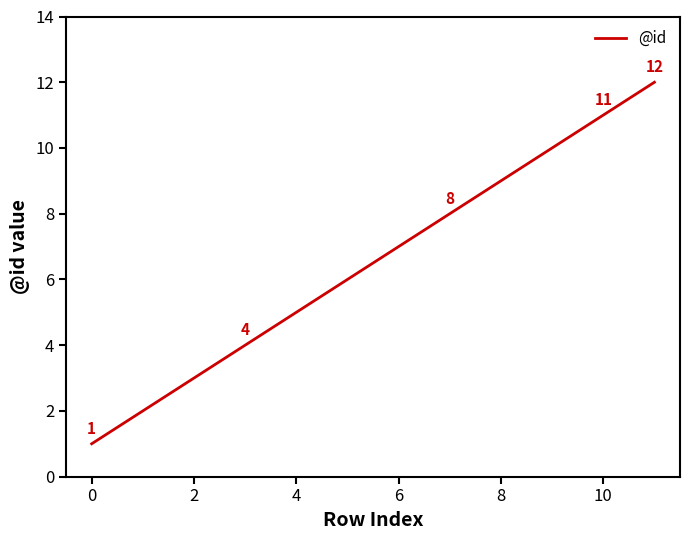

What is the maximum value shown in the chart?

12